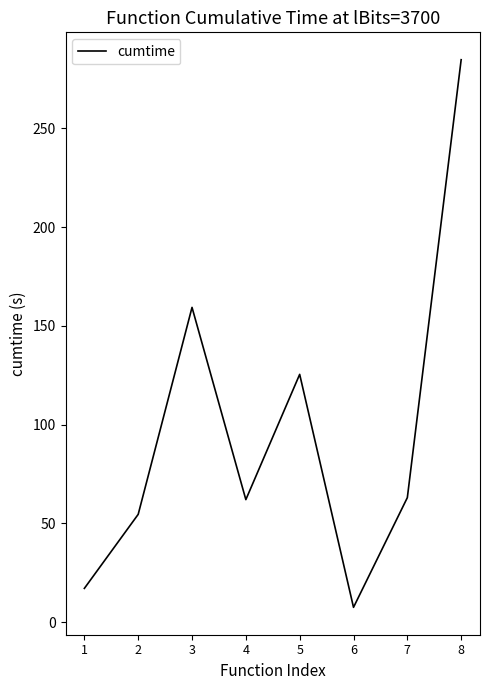

What is the sum of all values?

773.3